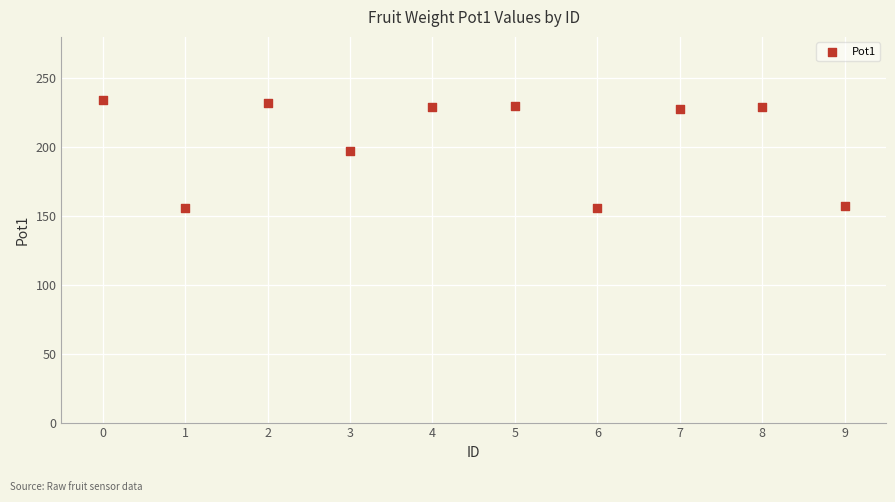

What is the average Y value?

205